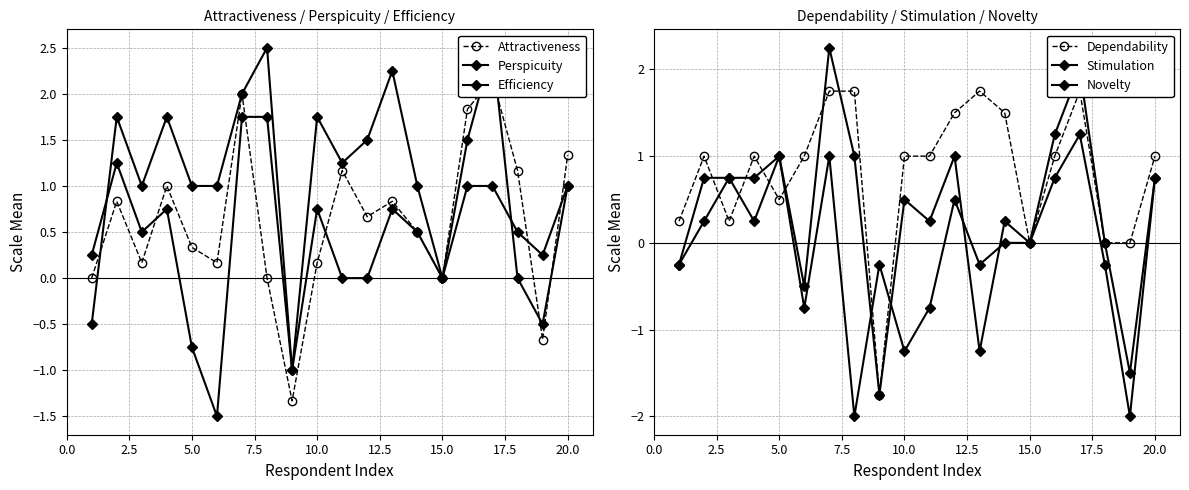

Is the value of Perspicuity at 22.5 greater than the value of Dependability at 12?

No